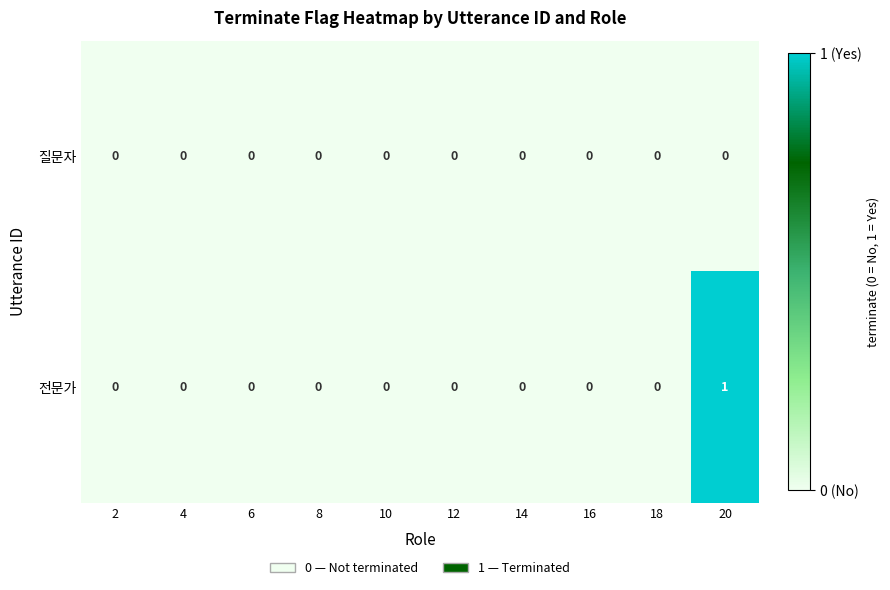

What is the total value across all series at 20?

1